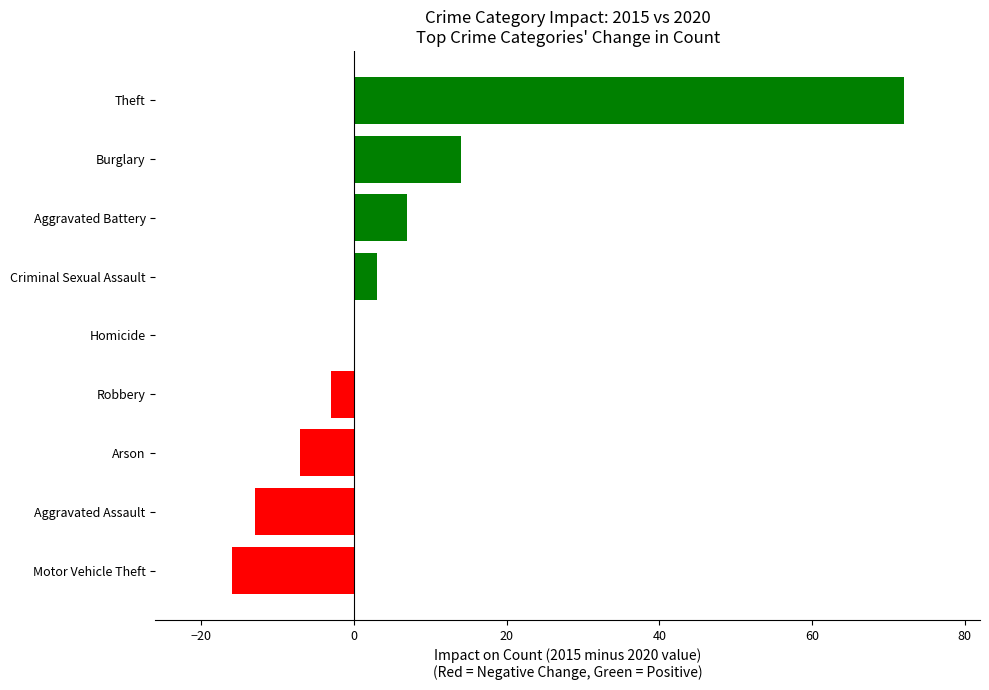

Read the value at Arson.

-7